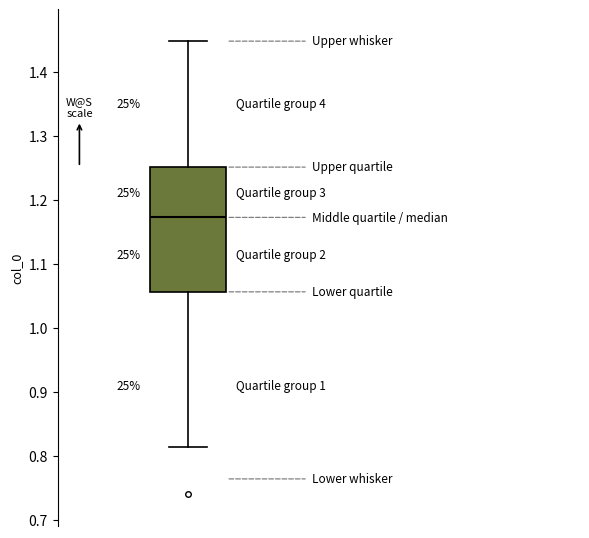

Read this box plot against the y-axis: the position of the median line, the range covered by the box, and the ends of both whiskers. The values are not printed on the chart, so give them approximately, as read against the axis.

median 1.17, box 1.06 to 1.25, whiskers 0.81 to 1.45